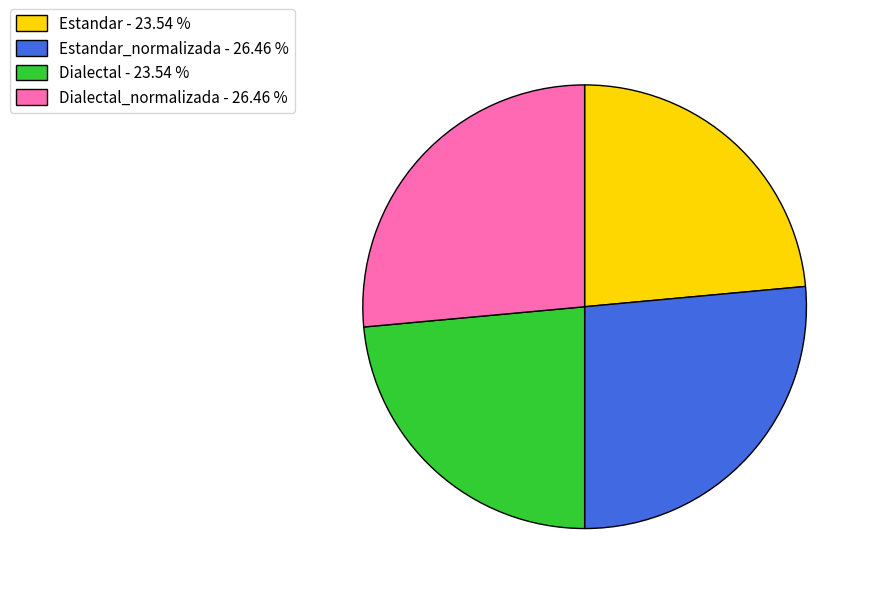

Is there any slice that represents more than half of the pie?

No